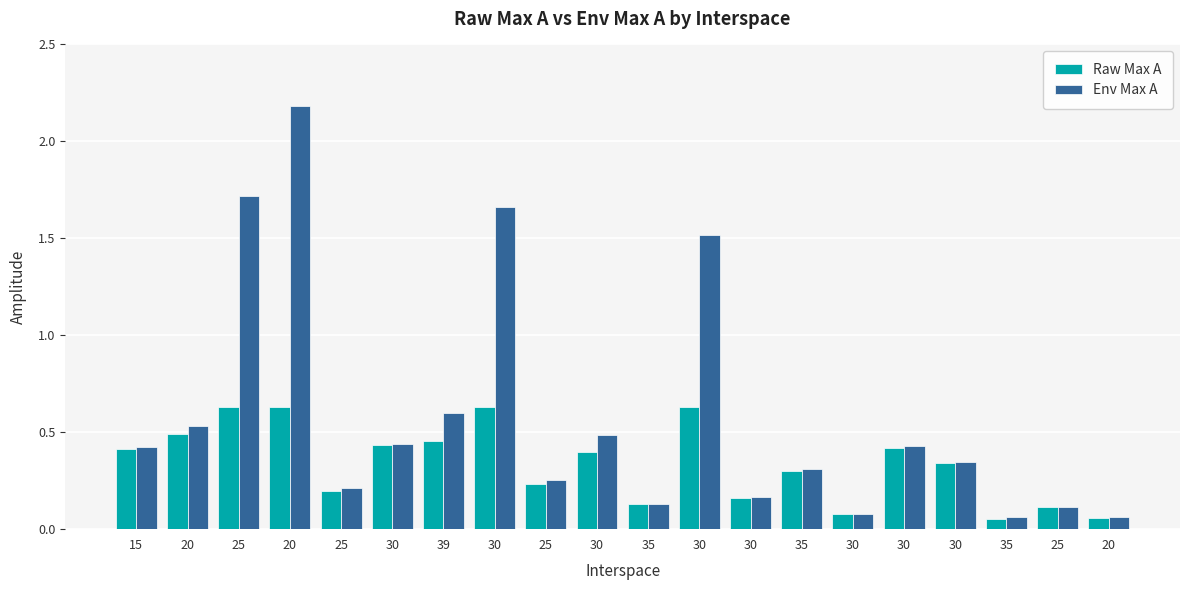

How many bars are there in each group?

2